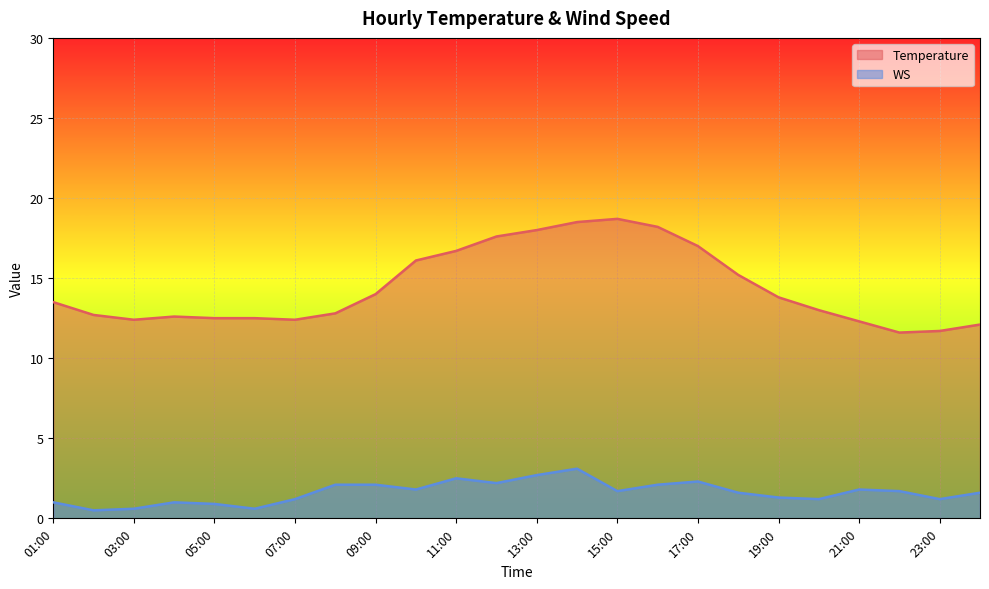

What is the total value across all series at 21:00?

14.1